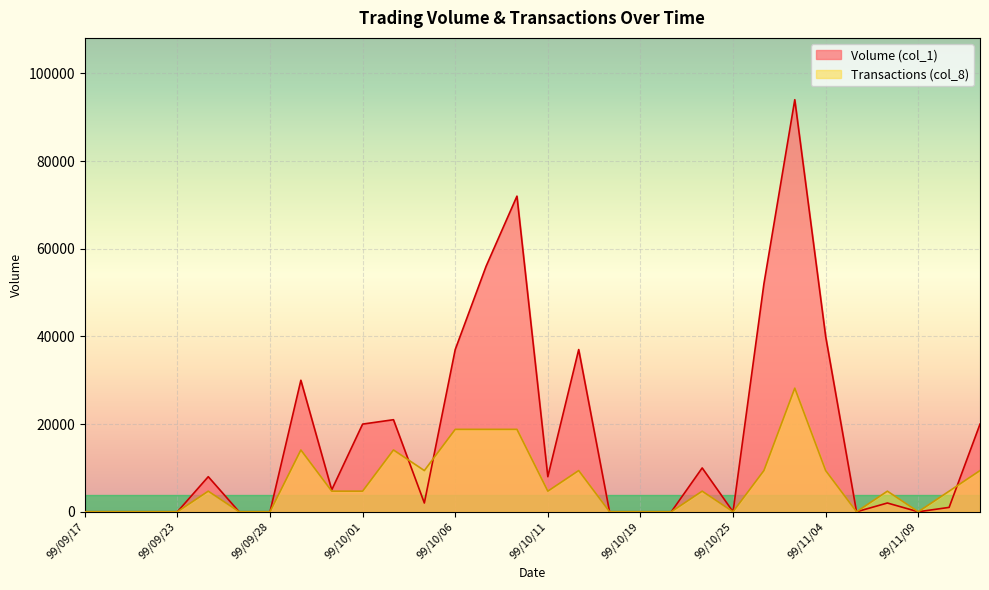

At how many categories does at least one series exceed 33992?

7